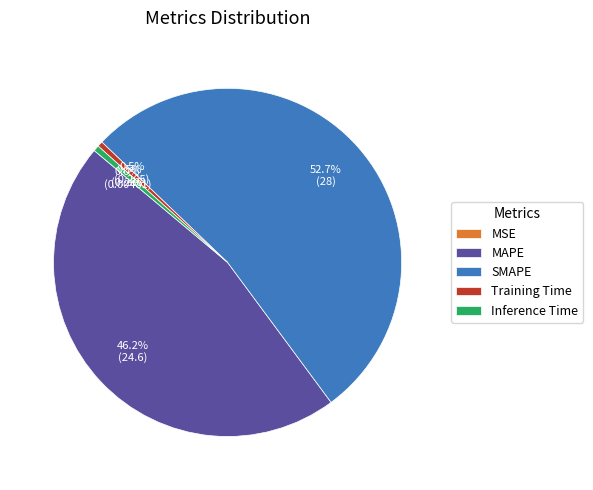

Does SMAPE account for over 50% of the chart?

Yes